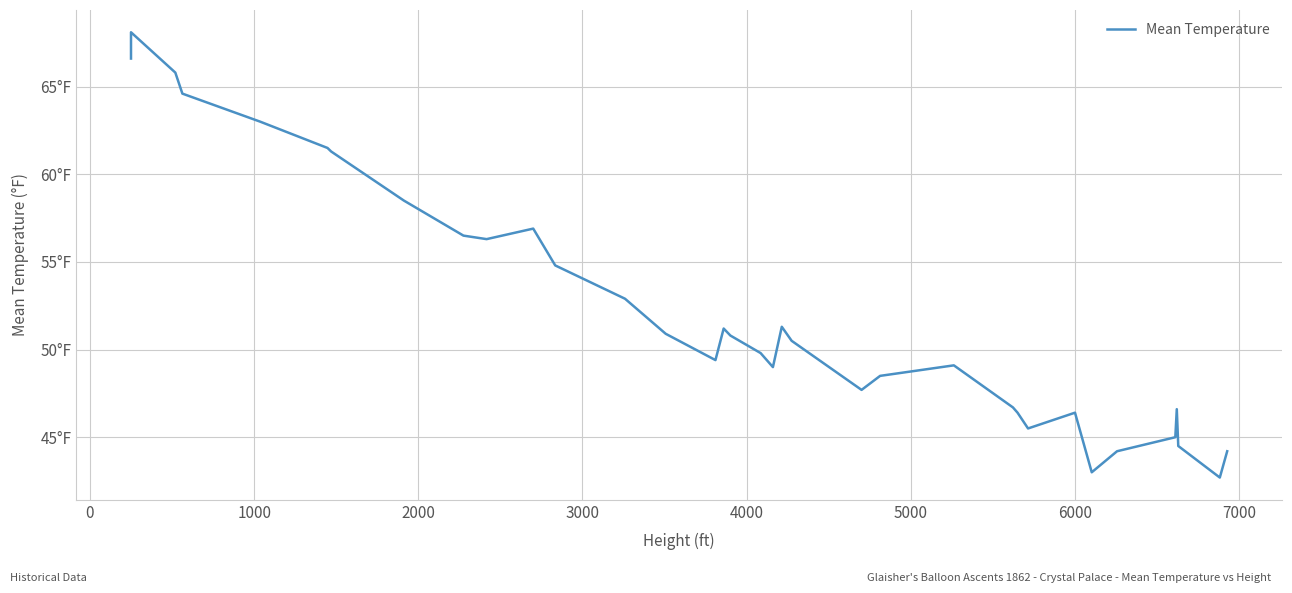

How many series are shown in this chart?

1